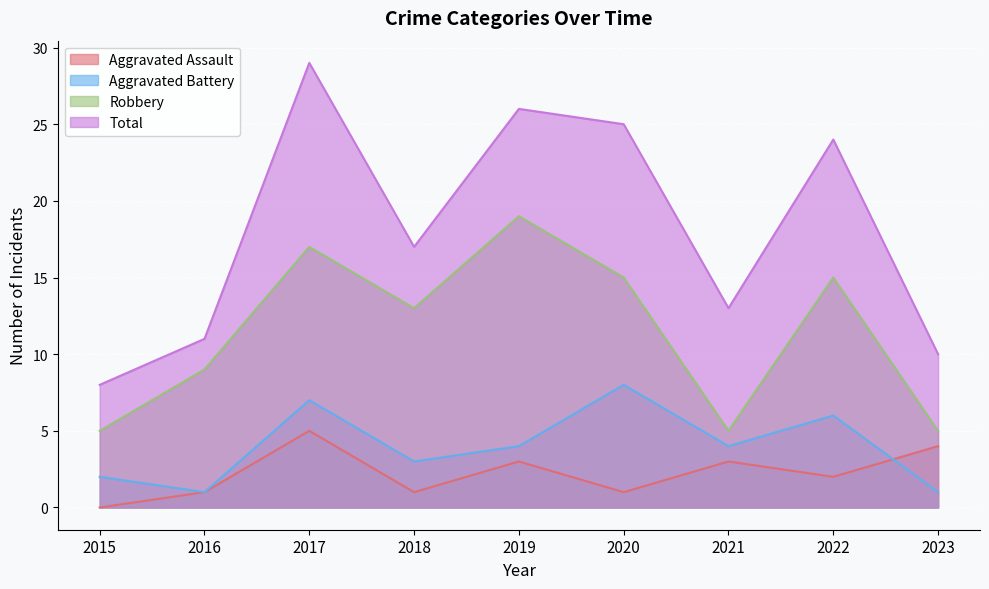

The value of Robbery at 2022 is 25. True or false?

False